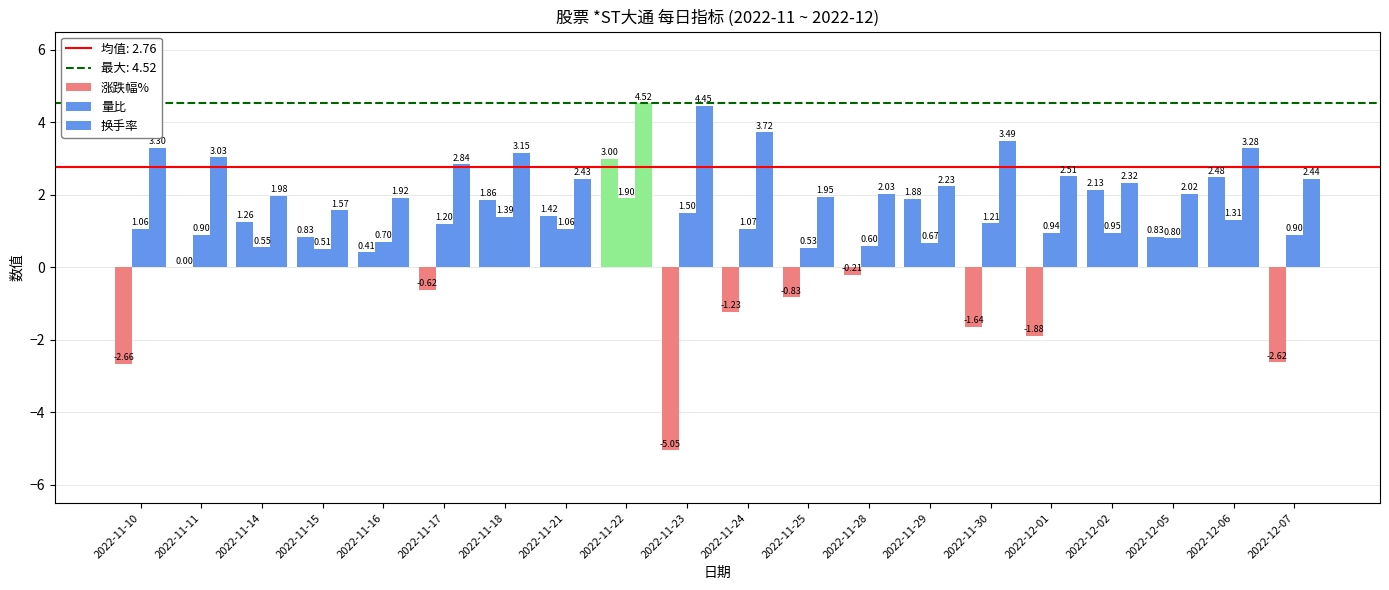

Reading right to left, transcribe all the data shown in this chart.

涨跌幅%: 2022-12-07=-2.6	2022-12-06=2.5	2022-12-05=0.8	2022-12-02=2.1	2022-12-01=-1.9	2022-11-30=-1.6	2022-11-29=1.9	2022-11-28=-0.2	2022-11-25=-0.8	2022-11-24=-1.2	2022-11-23=-5.0	2022-11-22=3.0	2022-11-21=1.4	2022-11-18=1.9	2022-11-17=-0.6	2022-11-16=0.4	2022-11-15=0.8	2022-11-14=1.3	2022-11-11=0.0	2022-11-10=-2.7
量比: 2022-12-07=0.9	2022-12-06=1.3	2022-12-05=0.8	2022-12-02=0.9	2022-12-01=0.9	2022-11-30=1.2	2022-11-29=0.7	2022-11-28=0.6	2022-11-25=0.5	2022-11-24=1.1	2022-11-23=1.5	2022-11-22=1.9	2022-11-21=1.1	2022-11-18=1.4	2022-11-17=1.2	2022-11-16=0.7	2022-11-15=0.5	2022-11-14=0.6	2022-11-11=0.9	2022-11-10=1.1
换手率: 2022-12-07=2.4	2022-12-06=3.3	2022-12-05=2.0	2022-12-02=2.3	2022-12-01=2.5	2022-11-30=3.5	2022-11-29=2.2	2022-11-28=2.0	2022-11-25=1.9	2022-11-24=3.7	2022-11-23=4.5	2022-11-22=4.5	2022-11-21=2.4	2022-11-18=3.1	2022-11-17=2.8	2022-11-16=1.9	2022-11-15=1.6	2022-11-14=2.0	2022-11-11=3.0	2022-11-10=3.3